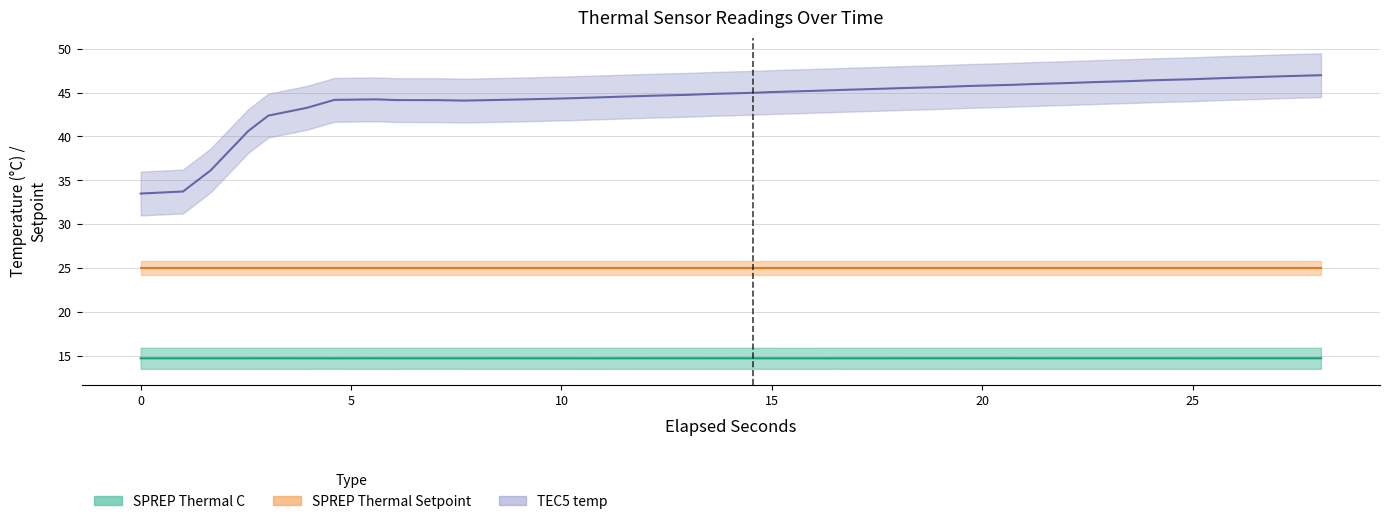

What is the approximate value of TEC5 temp at 11?

44.2